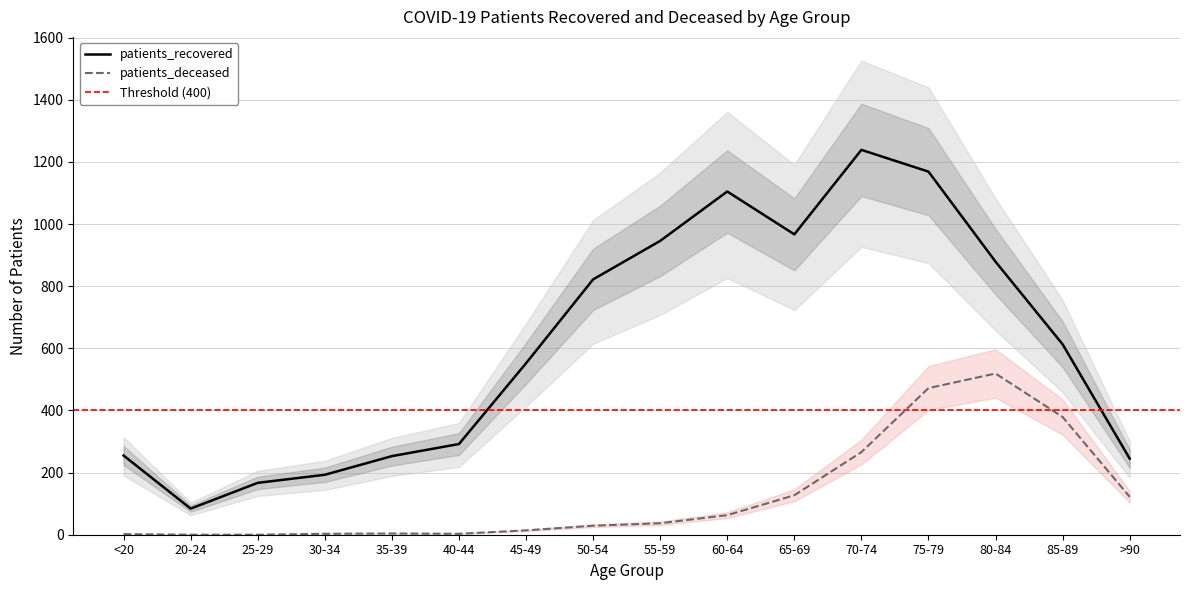

List the series in order of their peak value, highest first.

patients_recovered, patients_deceased